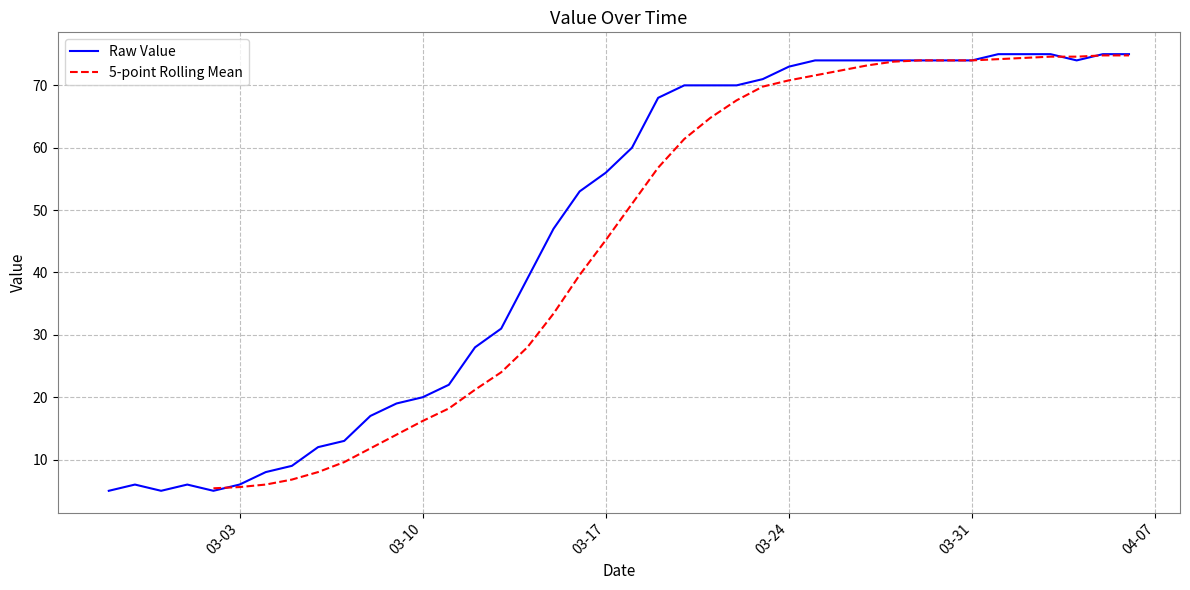

What is the label of the 3rd point from the right?

2020-04-04